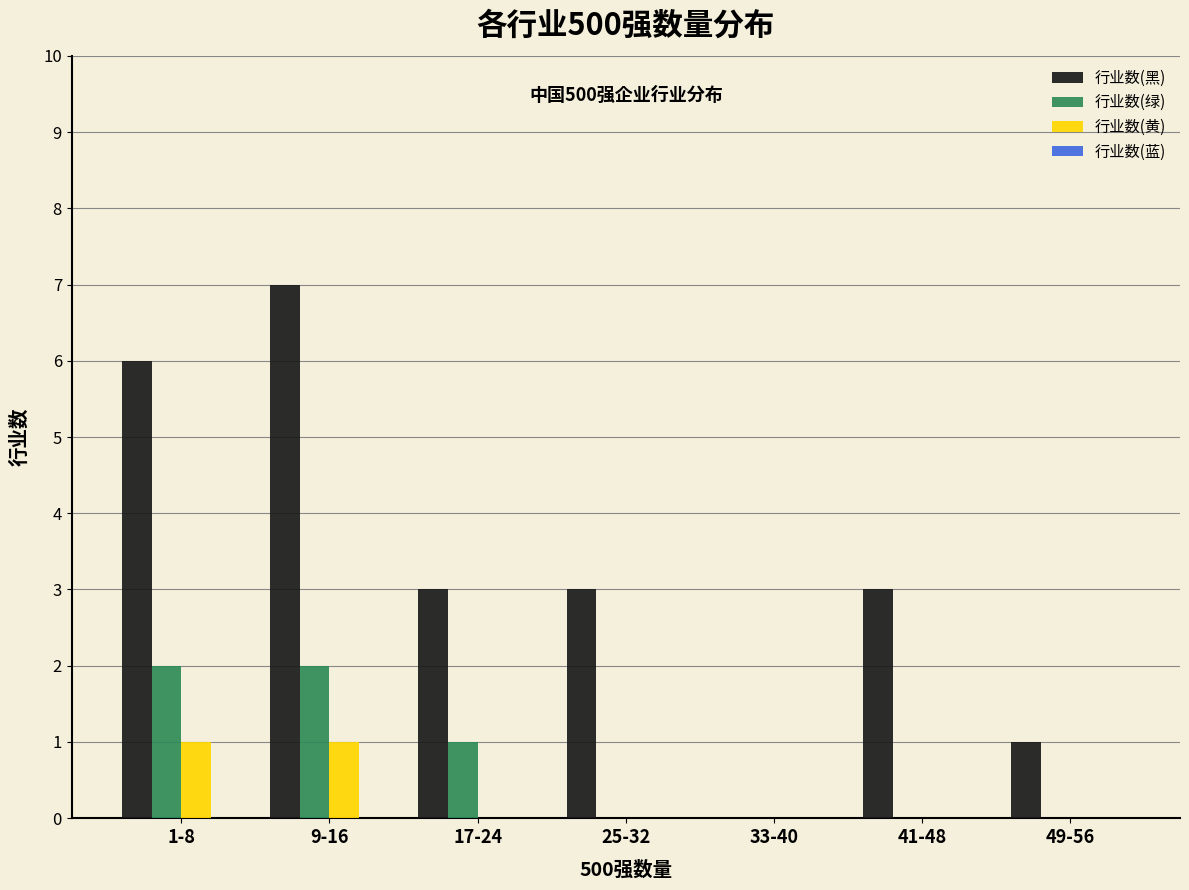

Reading right to left, extract all data points from this chart.

行业数(黑): 49-56=1	41-48=3	33-40=0	25-32=3	17-24=3	9-16=7	1-8=6
行业数(绿): 49-56=0	41-48=0	33-40=0	25-32=0	17-24=1	9-16=2	1-8=2
行业数(黄): 49-56=0	41-48=0	33-40=0	25-32=0	17-24=0	9-16=1	1-8=1